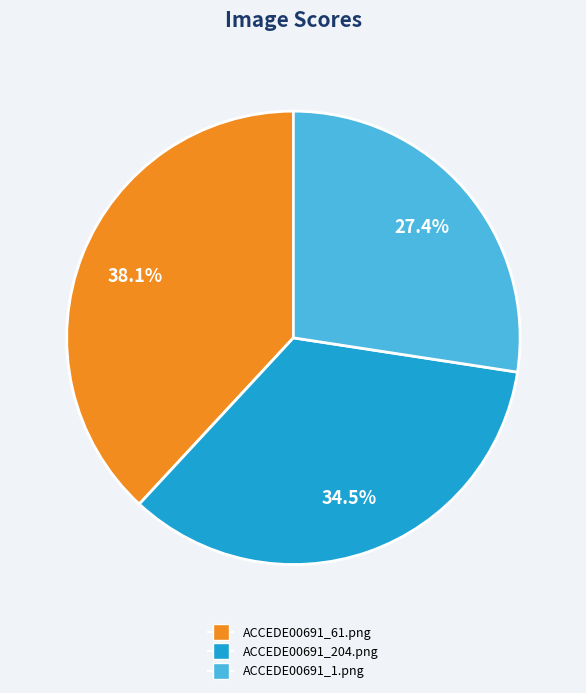

Is it true that ACCEDE00691_61.png is 25% of the pie?

False